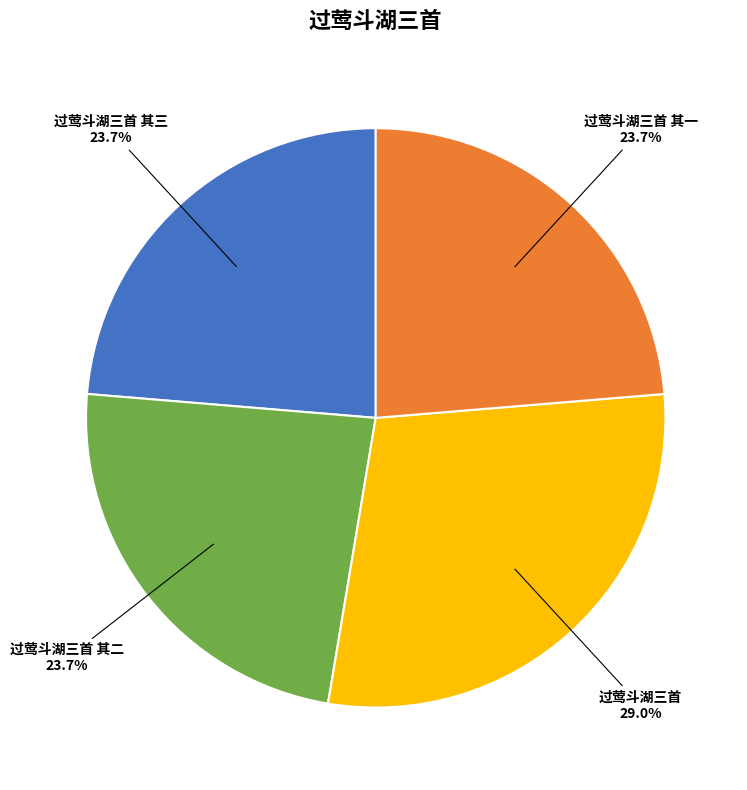

Is there a majority slice in this chart?

No